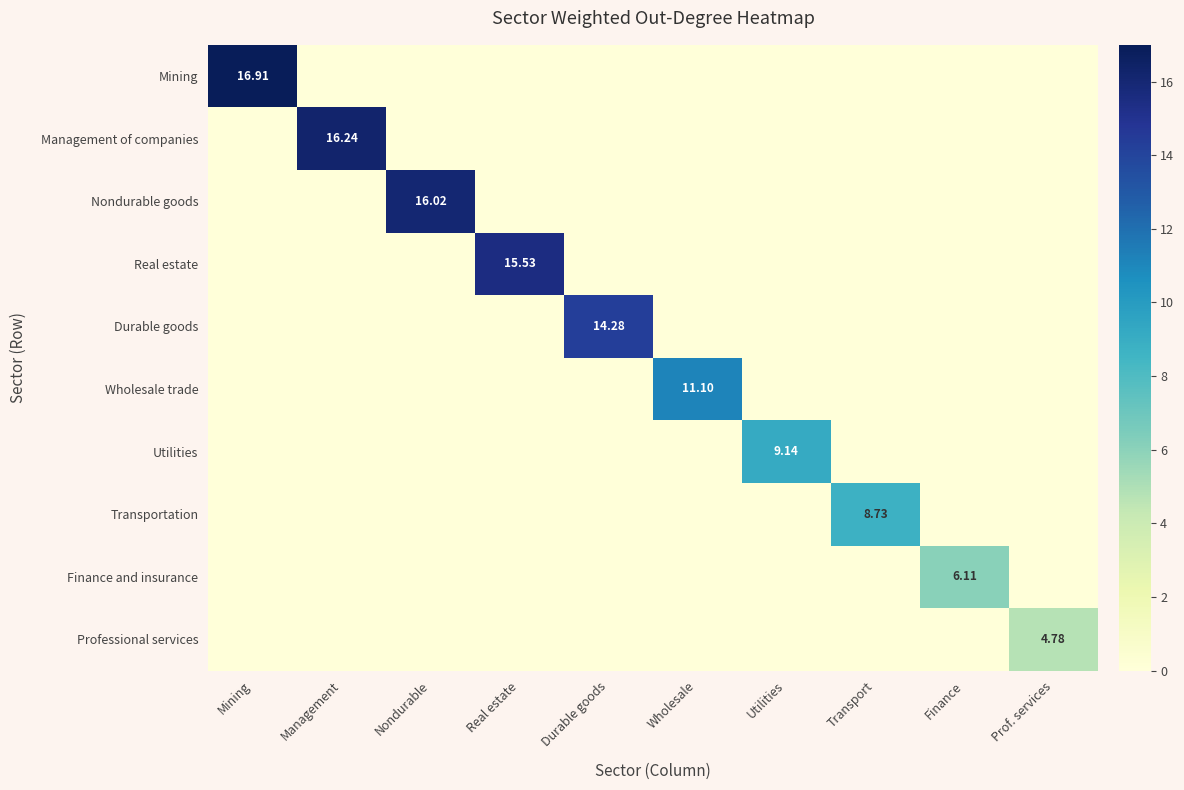

At which category is the sum across all series the highest?

Mining